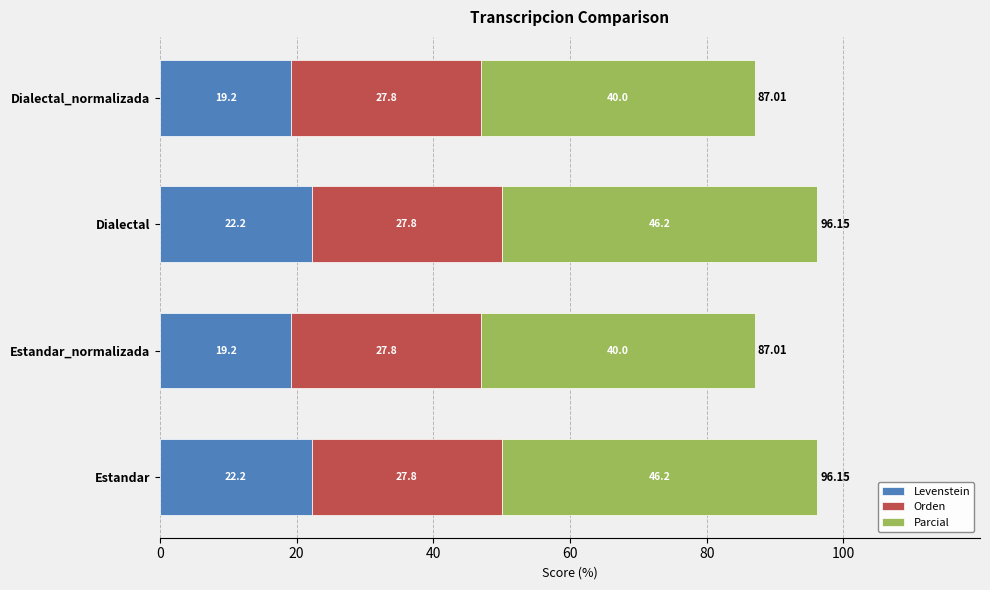

What is the total value across all series at Estandar_normalizada?

87.0